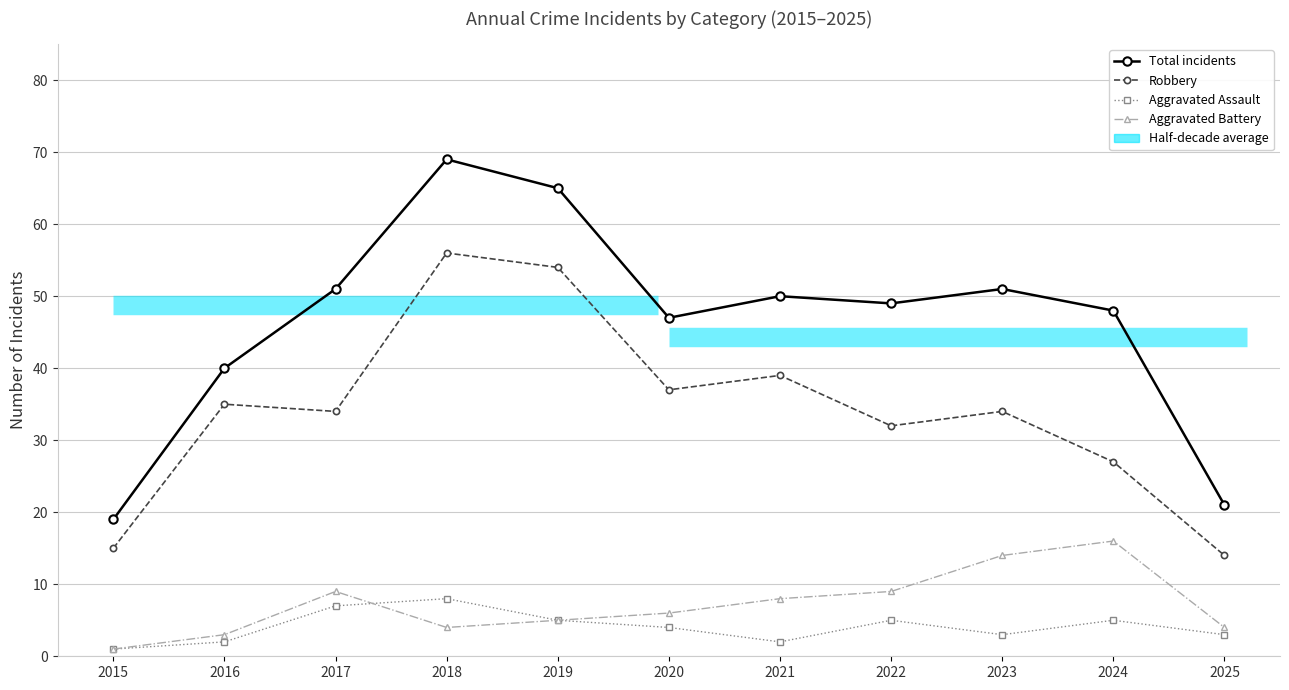

What is the value of the Robbery point at the 8th from the left?

32